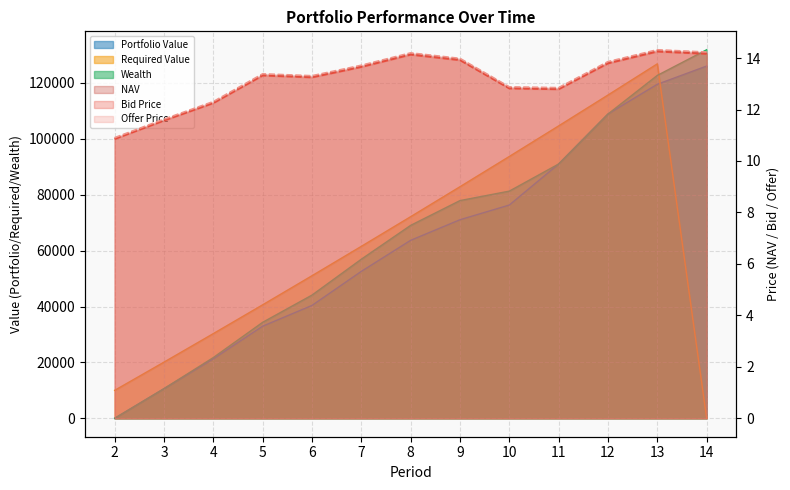

How many values in the Required Value series exceed 61520?

7